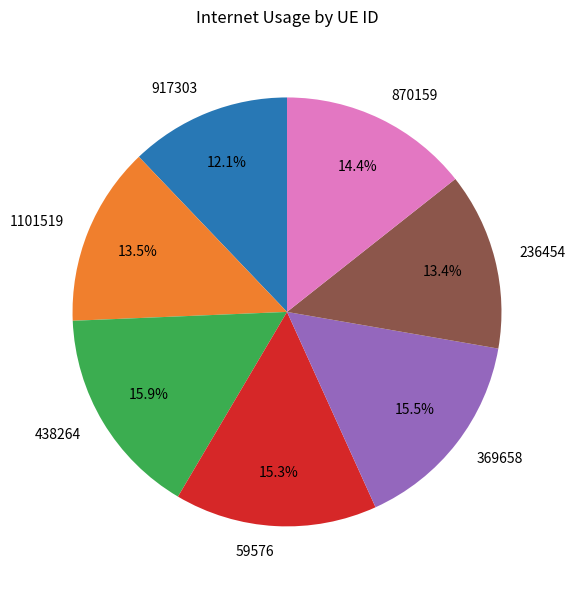

What percentage is the 438264 slice, to the nearest percent?

16%